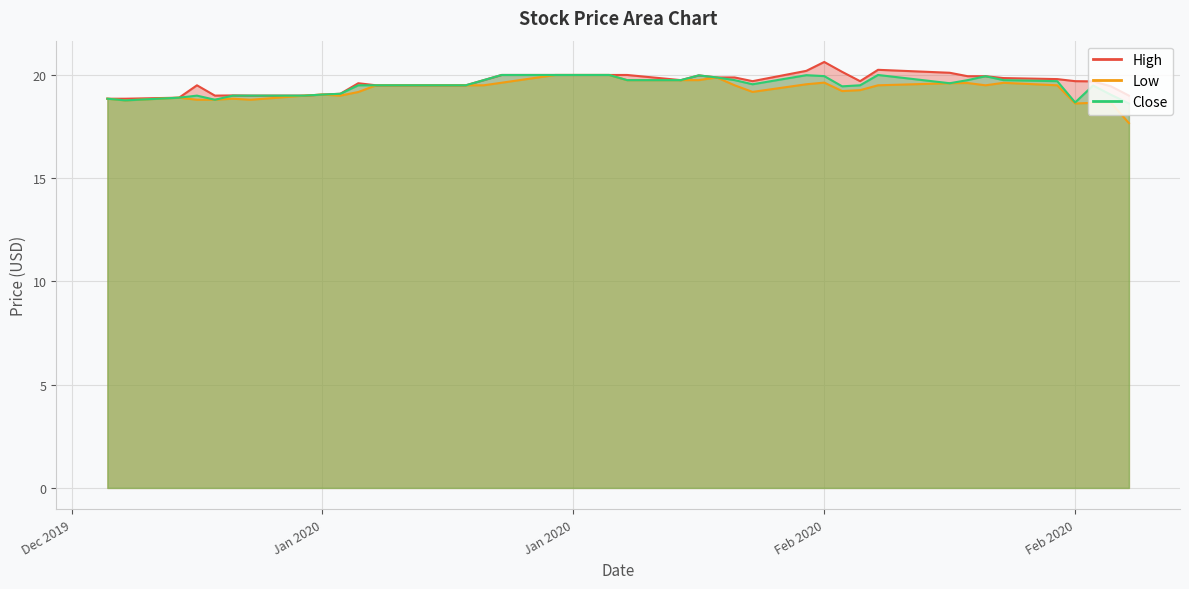

How many data points does each series have?

40